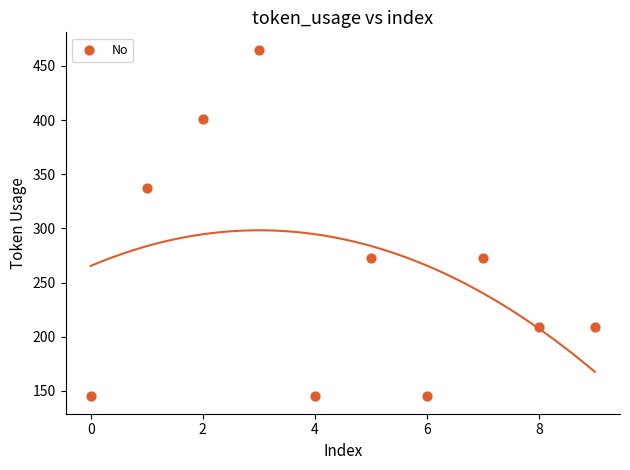

What is the average Y value?

260